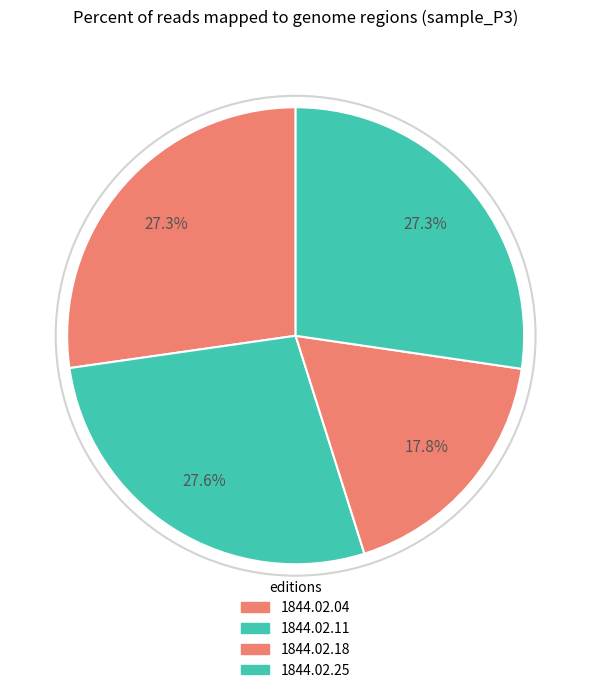

To the nearest percent, what is the difference between the largest and smallest slice percentages?

10%